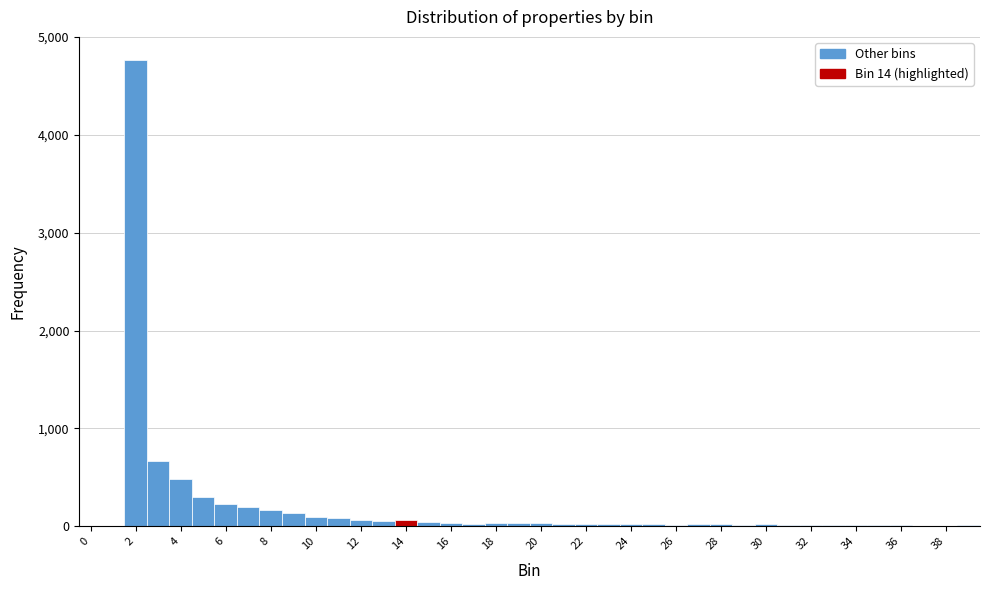

Over which range of the x-axis is the bar tallest?

1.5 to 2.5